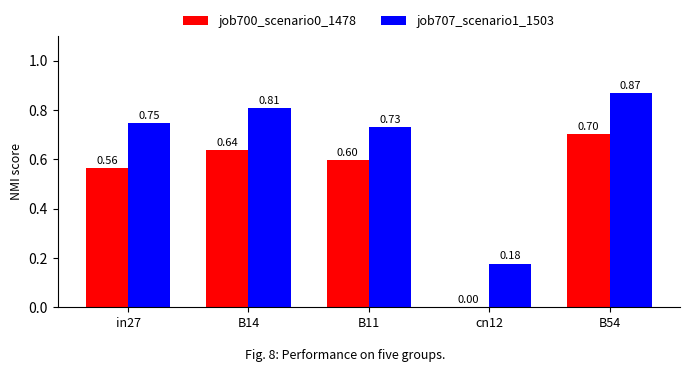

True or false: job707_scenario1_1503 has a value of 0.7 at B11.

True